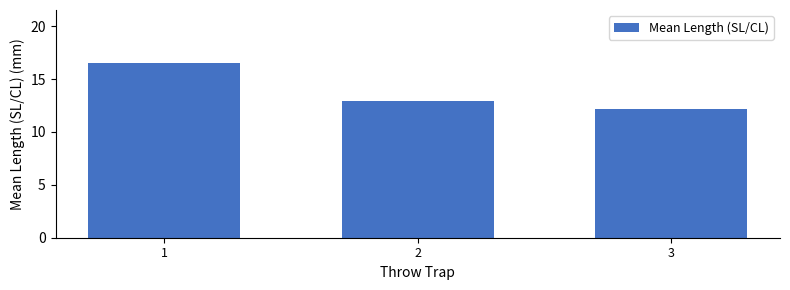

True or false: the data shows 16.6 at 1.

True